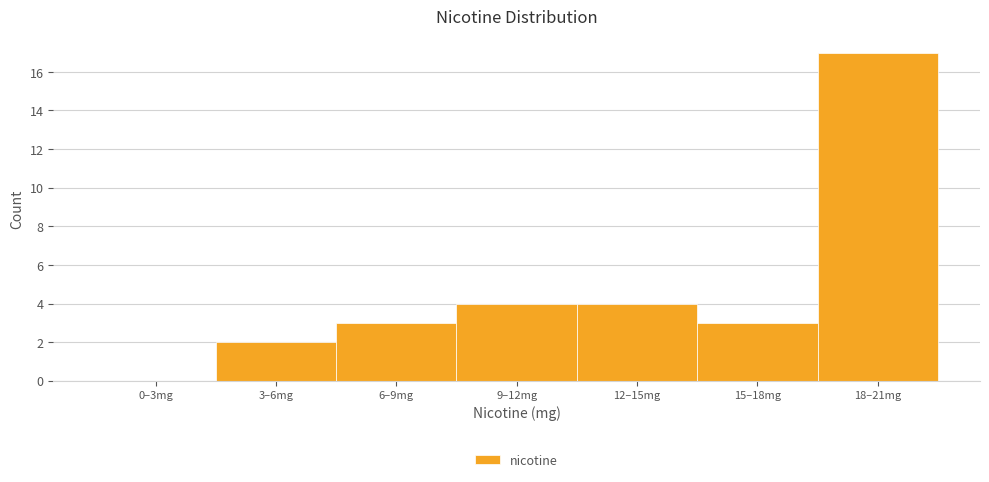

Reading left to right, extract all data points from this chart.

0–3mg=0	3–6mg=2	6–9mg=3	9–12mg=4	12–15mg=4	15–18mg=3	18–21mg=17